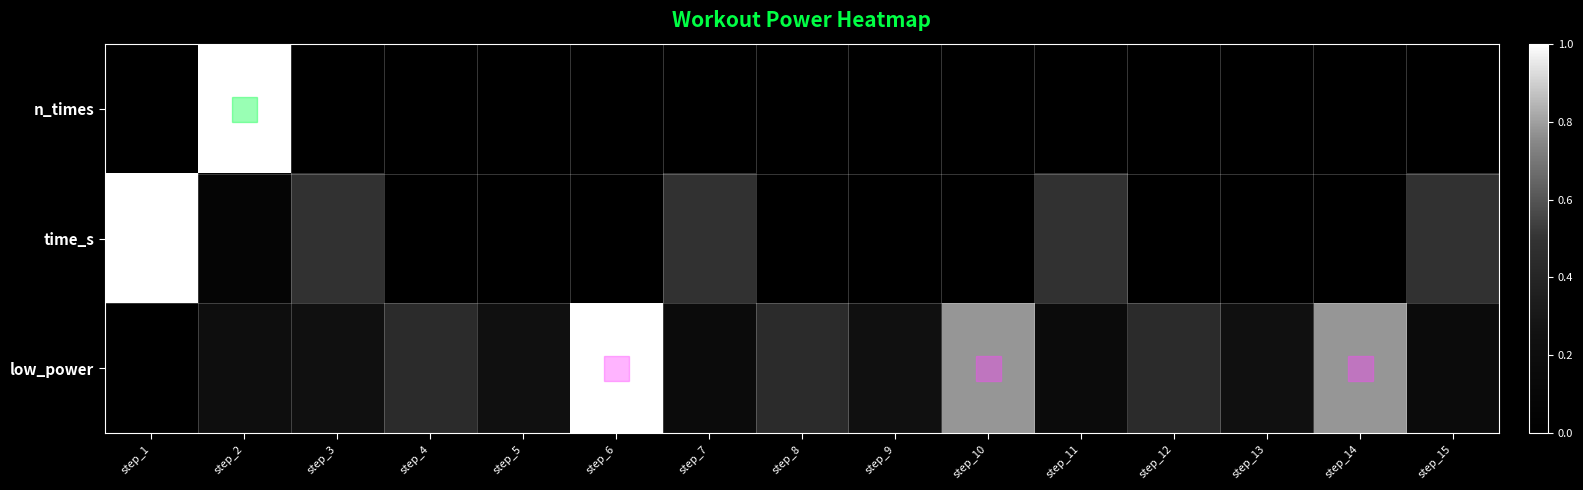

What is the greatest value displayed?

1.0